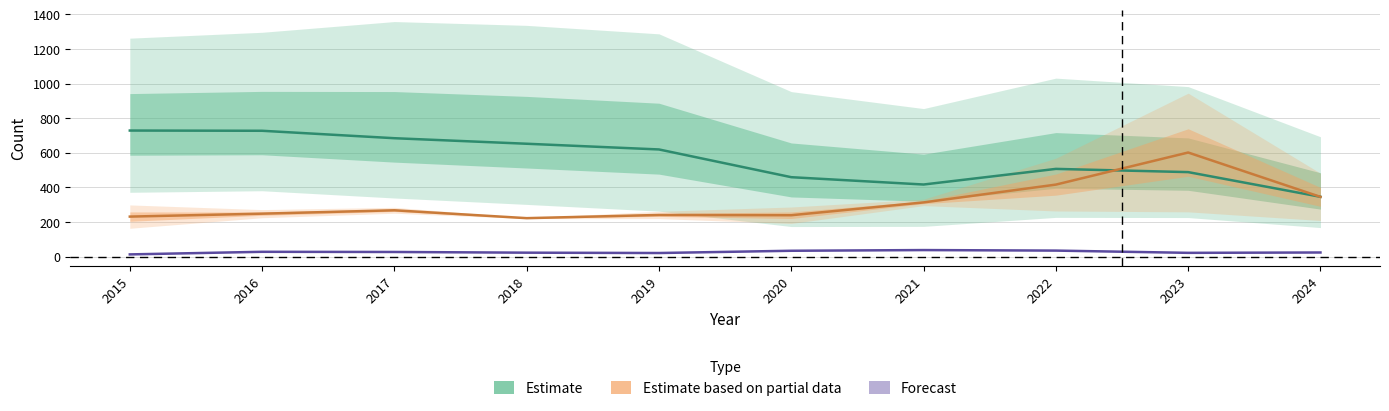

At which category does the chart reach its peak across all series?

2015